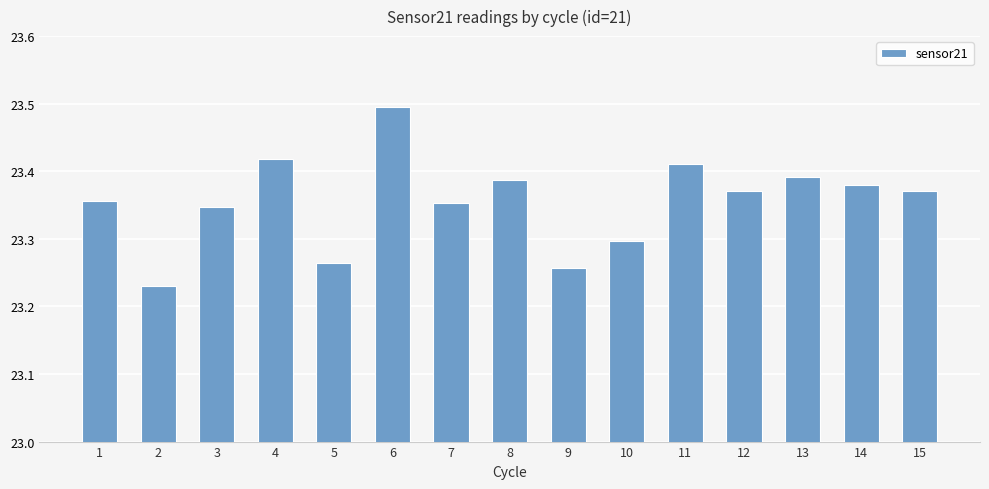

What is the difference between the maximum and minimum values?

0.3